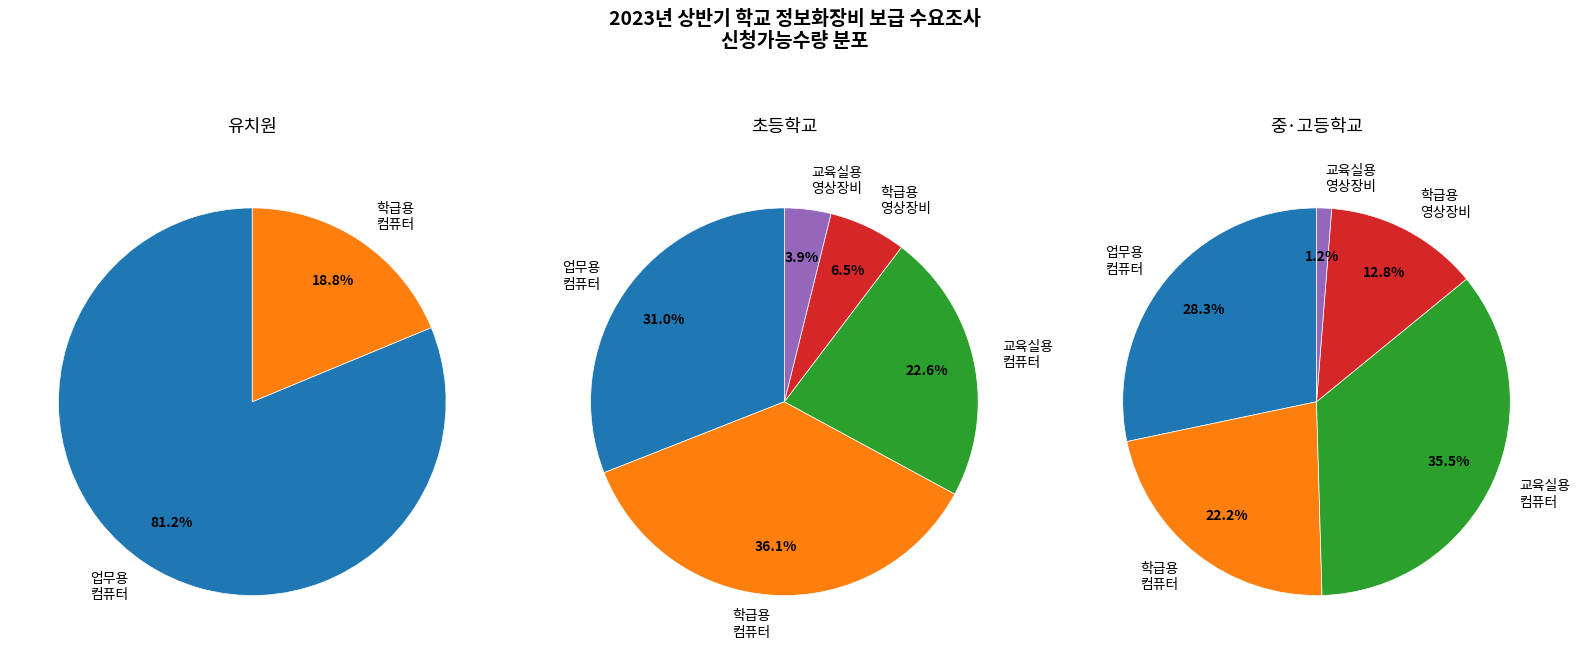

Count the number of slices in the pie.

5